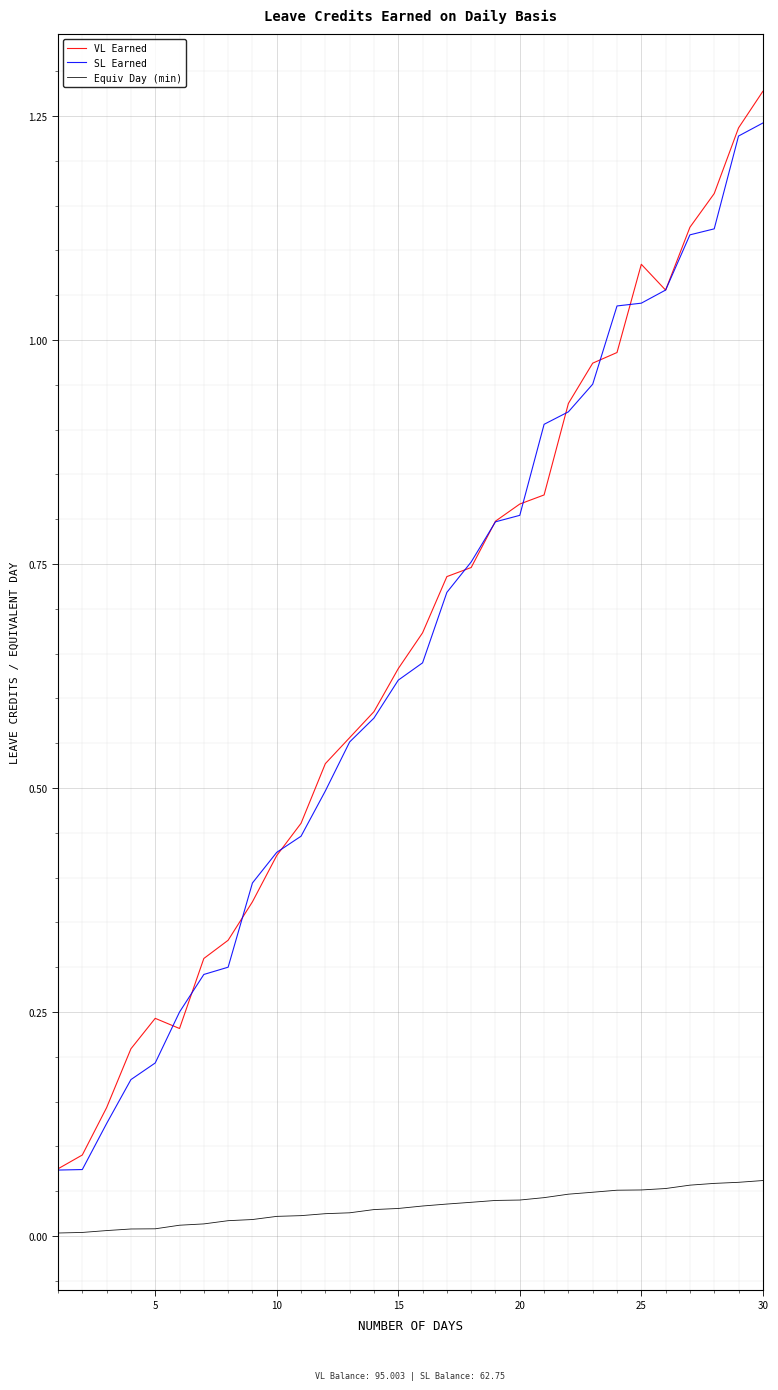

True or false: SL Earned has more than 1 interior local peaks.

False